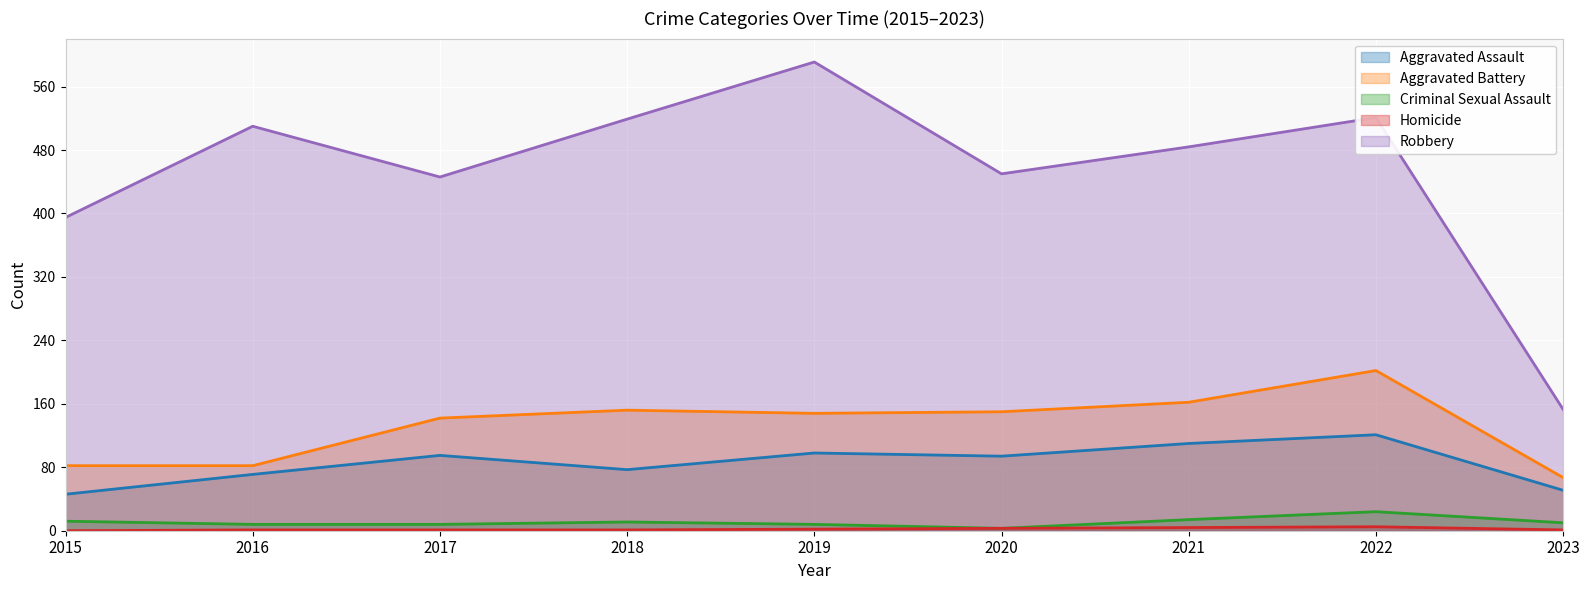

The Aggravated Assault series shows 51 at 2023. True or false?

True